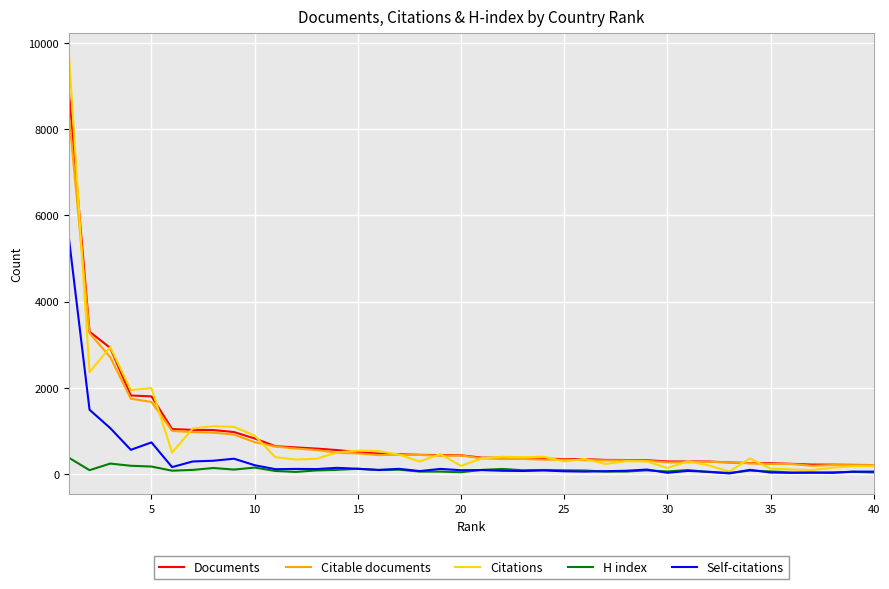

Is this an area chart (filled region under the line)?

No